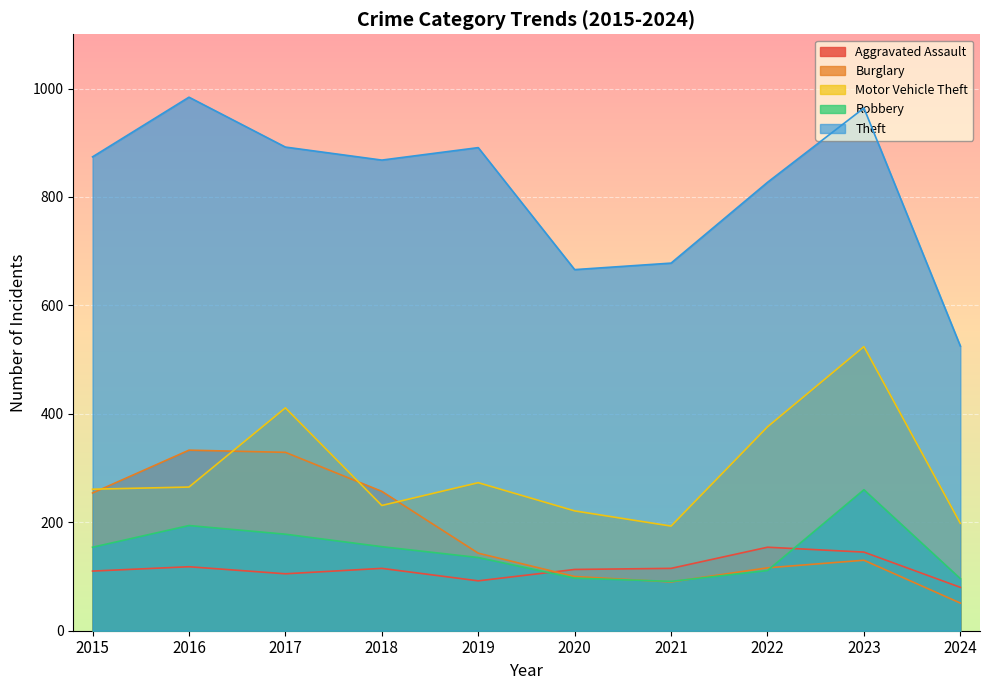

Which category has the highest value across all series?

2016